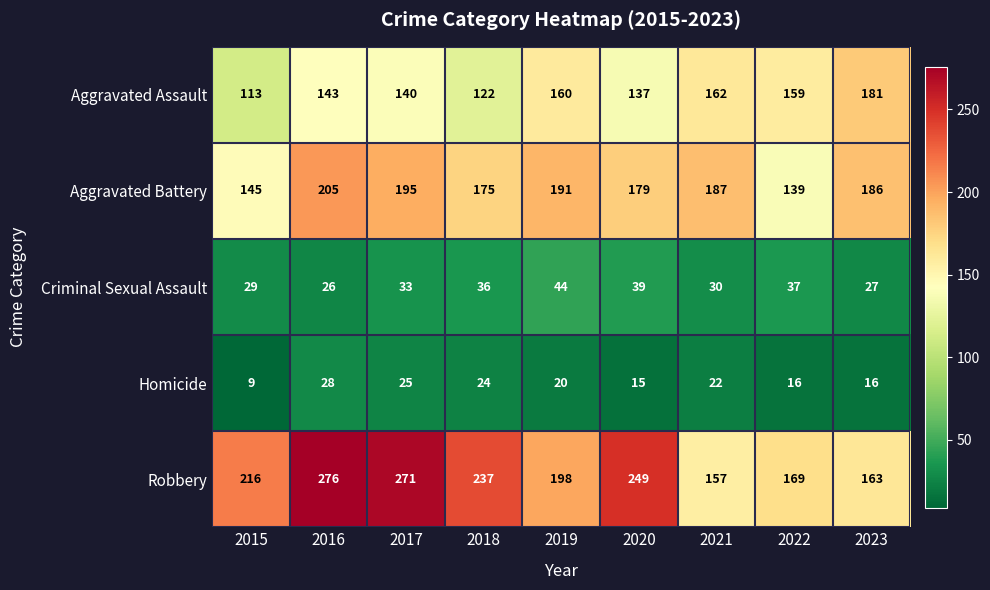

What is the spread (max minus min) of values at 2018?

213